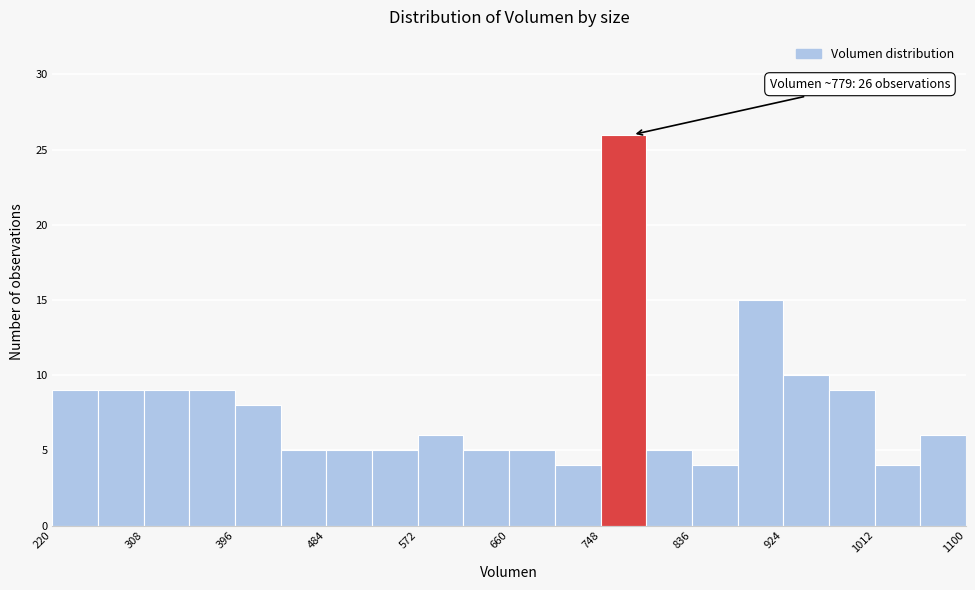

Which range on the x-axis has the tallest bar?

748 to 792